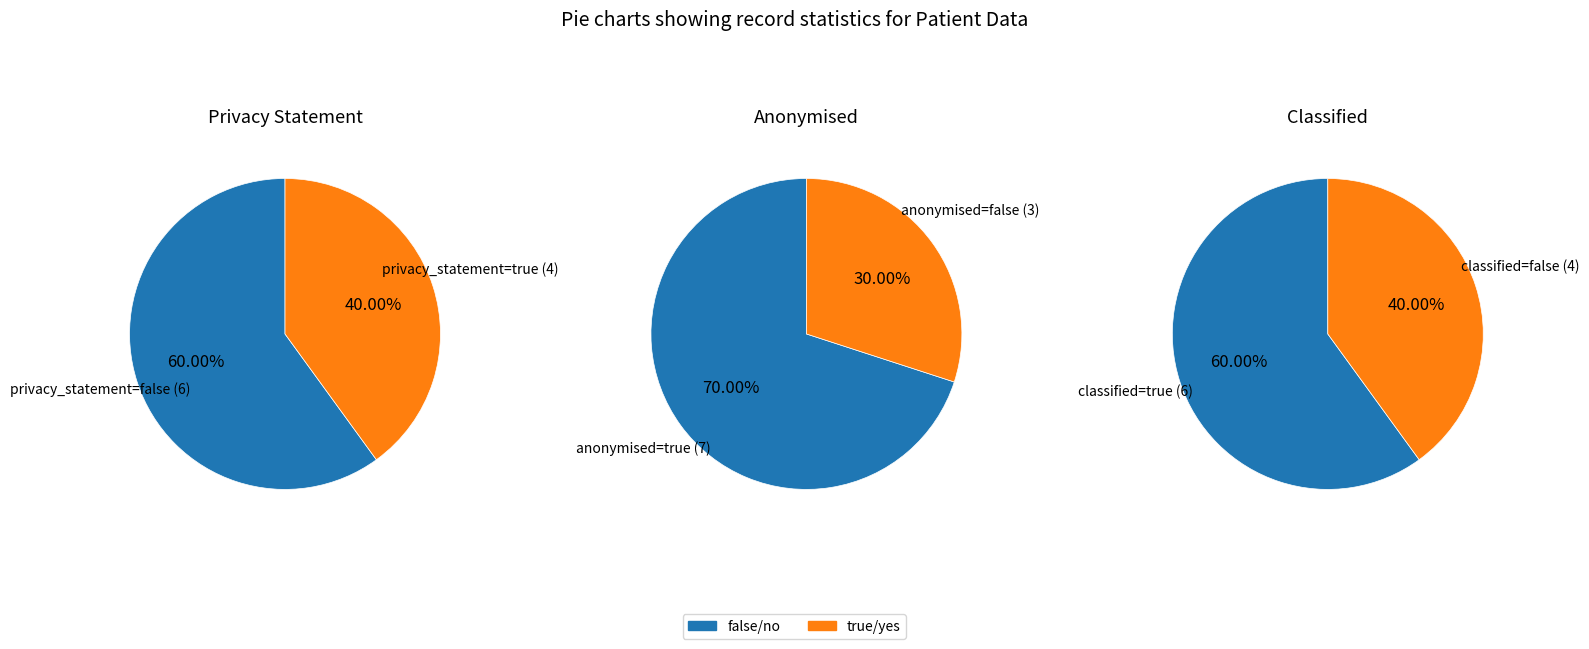

Is the sum of privacy_true and classified_true greater than half?

No